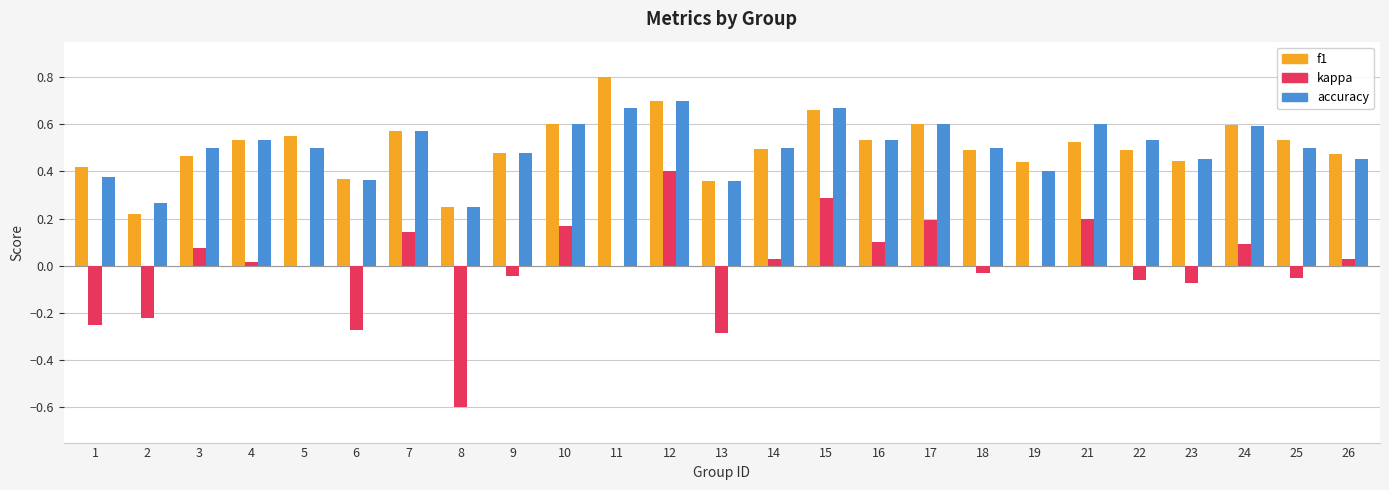

Is it true that accuracy equals 0.4 at 11?

False